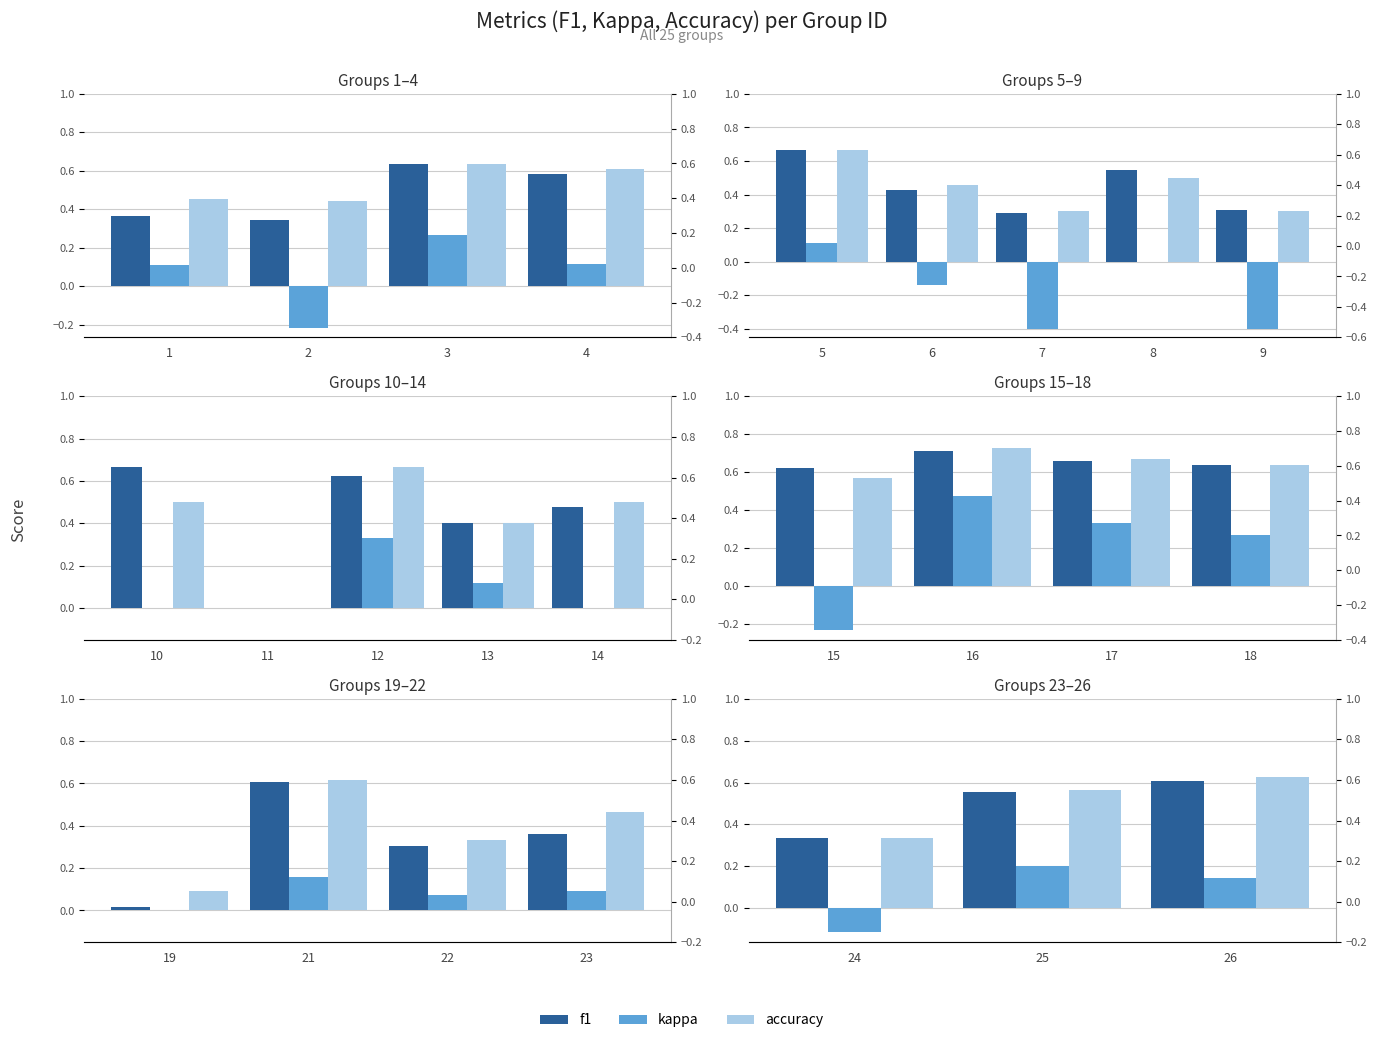

Which series has the largest total across all categories?

accuracy